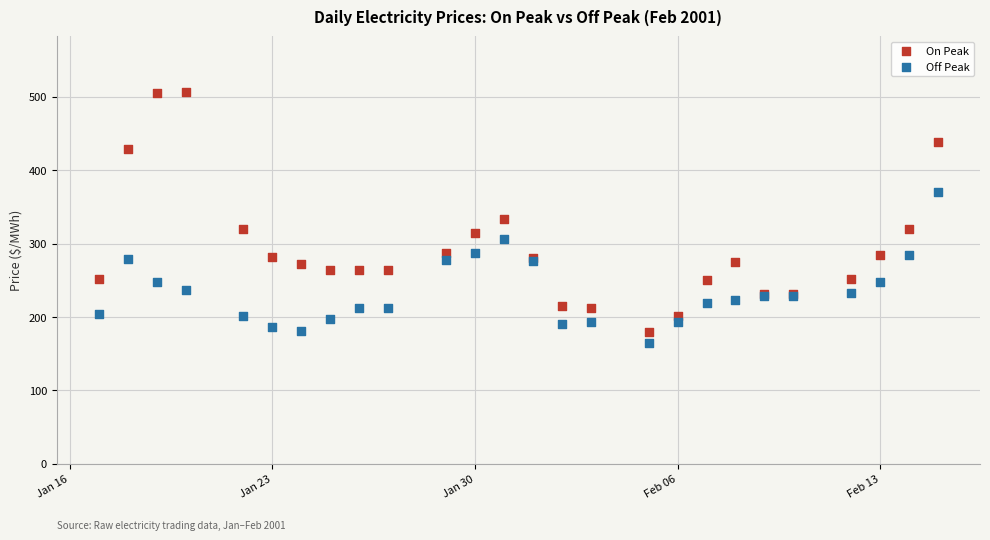

Which series contains the lowest Y value?

Off Peak